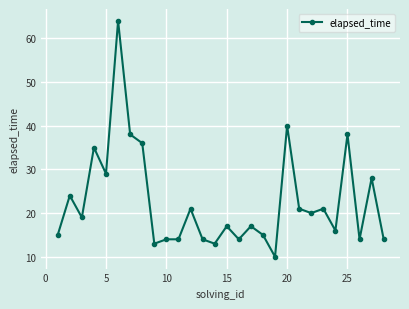

What is the difference between the second highest and minimum values?

30